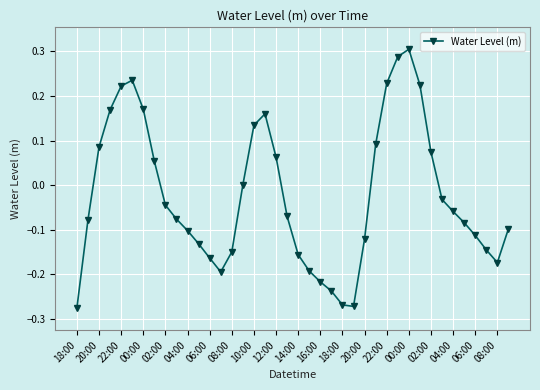

How many interior local valleys (lower than both neighbors) does the data have?

3